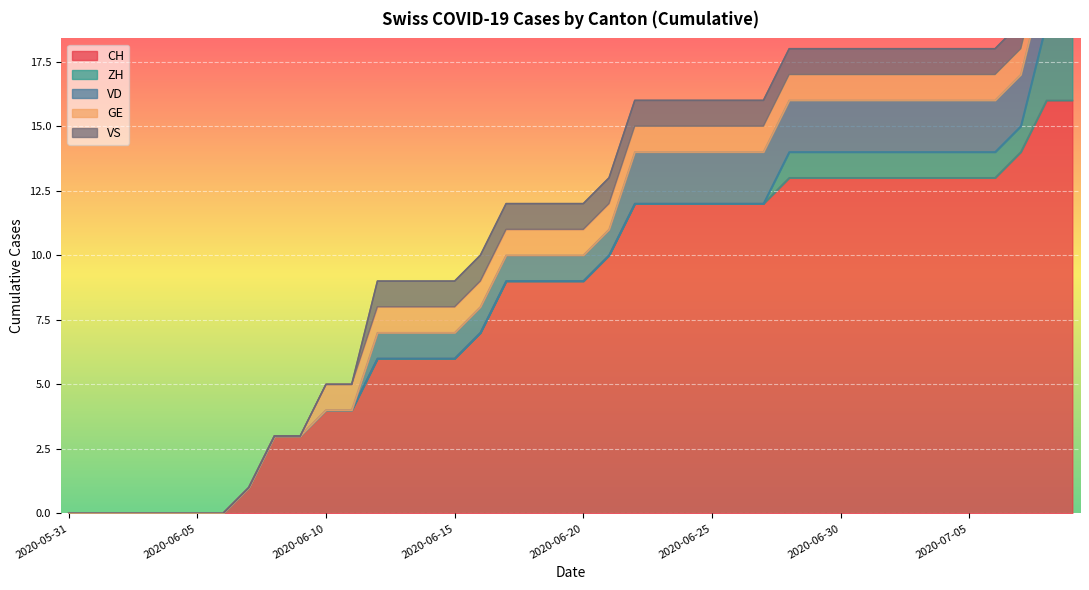

Which series ends up on top after the final intersection of ZH and VD?

ZH